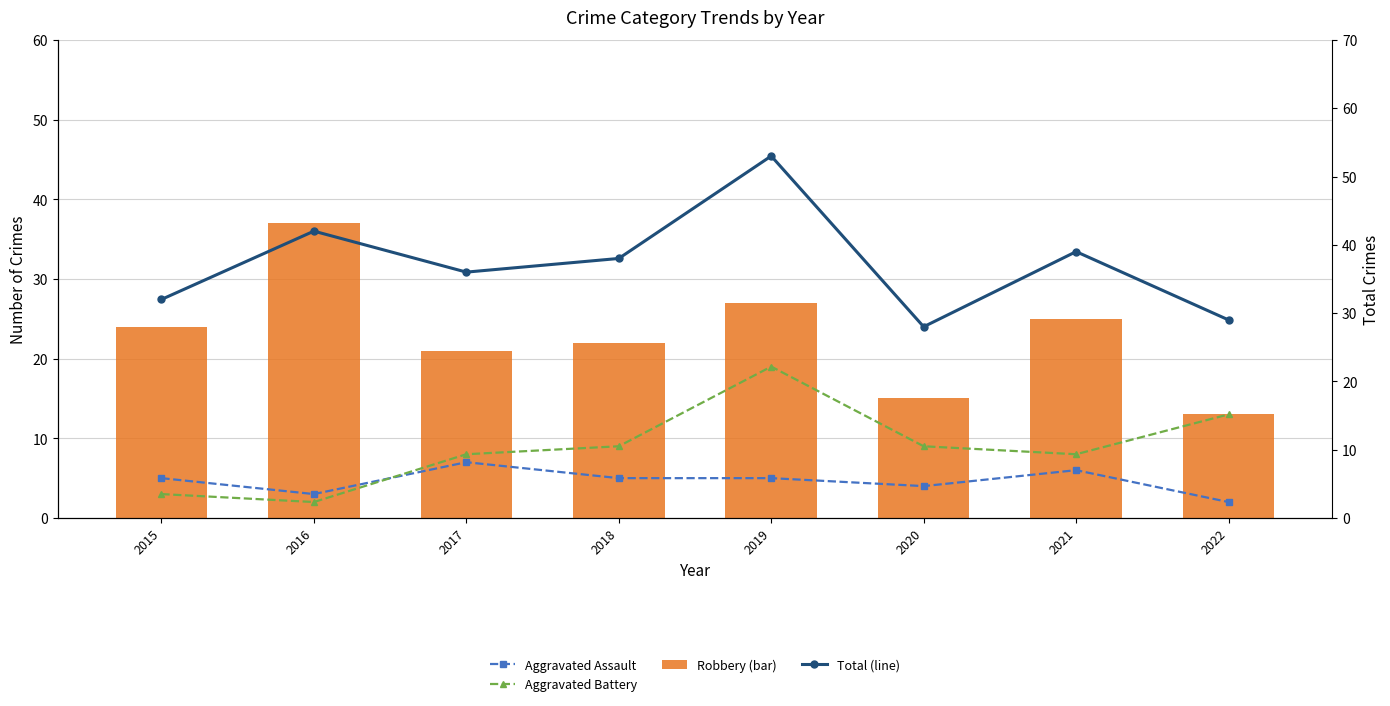

Is the value of Aggravated Assault at 2015 greater than the value of Aggravated Battery at 2016?

Yes